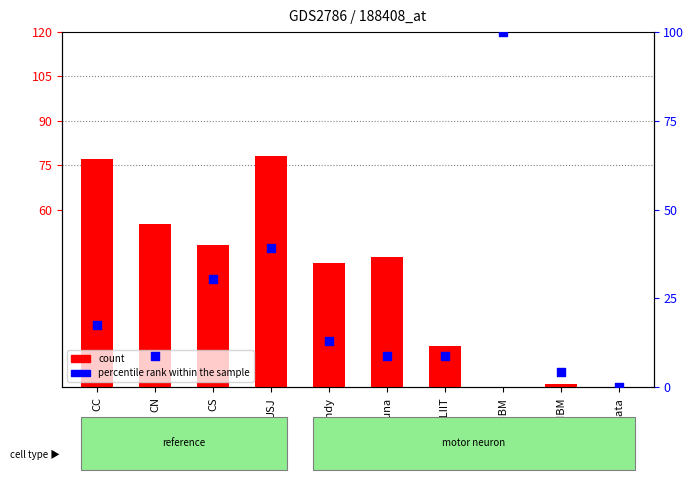

Is the value of APL (Total) at NIBM greater than the value of oGV (percentile rank) at CN?

No